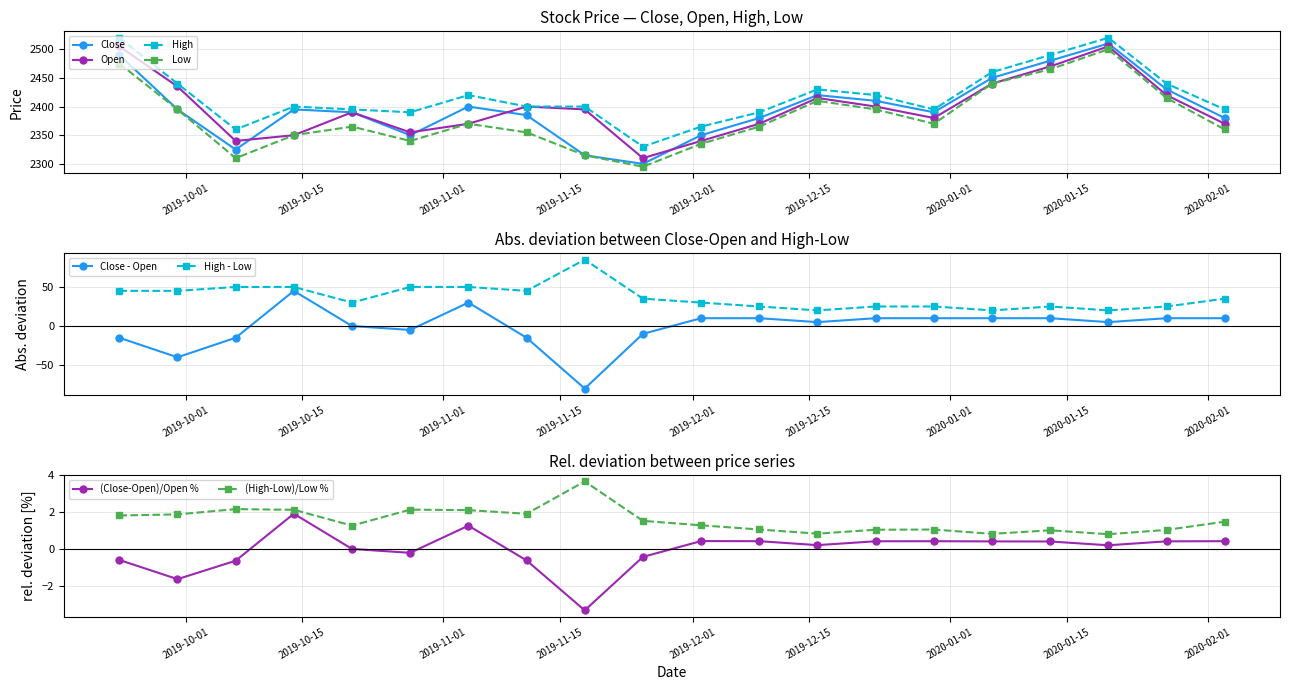

Count the number of data series in this chart.

4